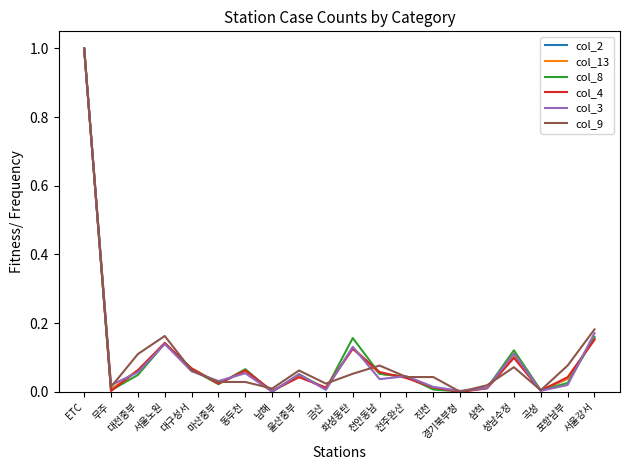

Is the value of col_13 at ETC greater than the value of col_9 at 동두천?

Yes